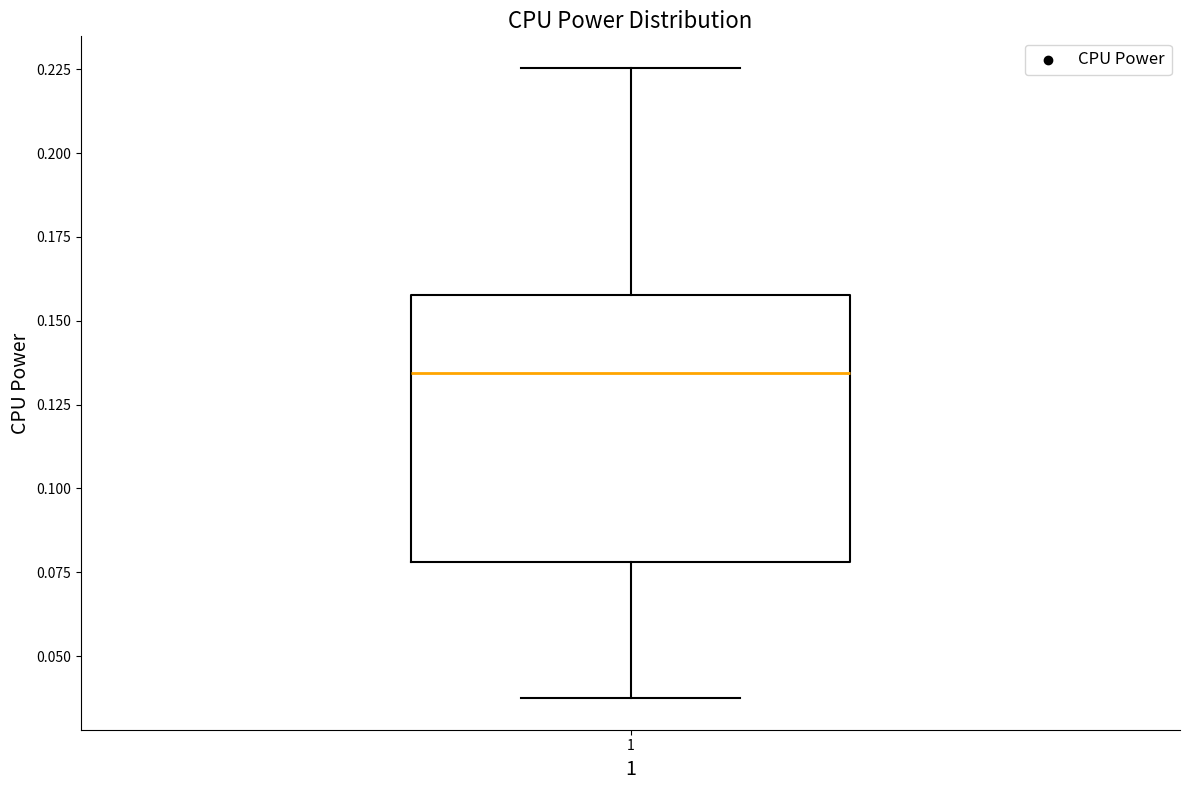

Where is the upper edge of the box at x = 1 on the y-axis? The values are not printed on the chart, so give them approximately, as read against the axis.

0.160